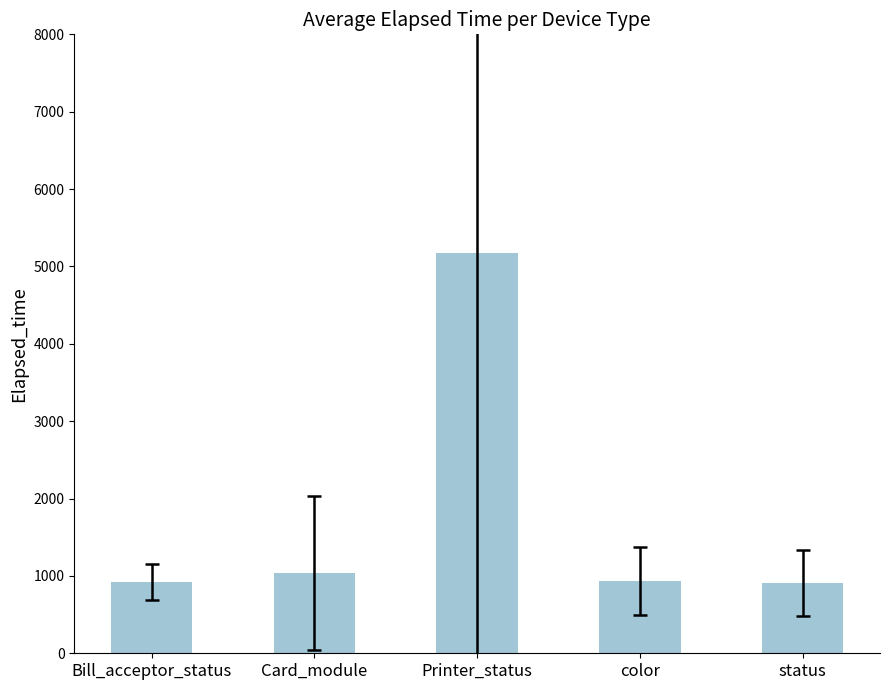

What is the label of the 4th bar from the left?

color